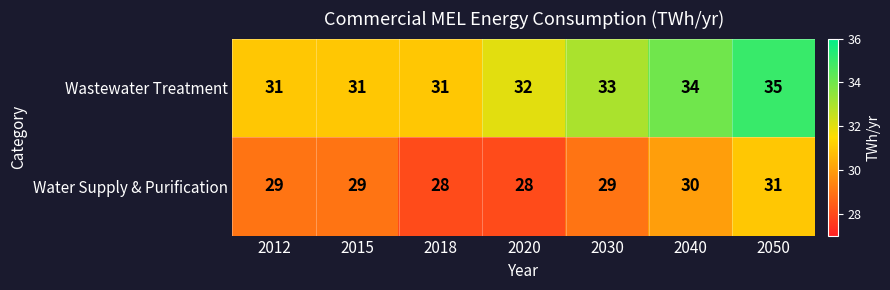

Is the value of Water Supply & Purification at 2020 greater than the value of Wastewater Treatment at 2018?

No